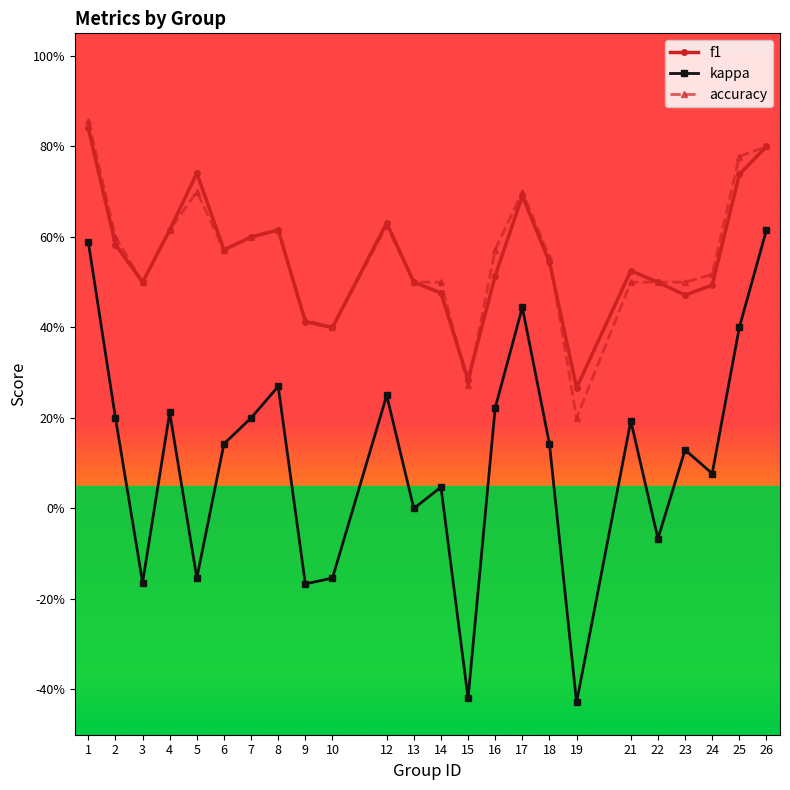

What are all the series names shown in the legend?

f1, kappa, accuracy